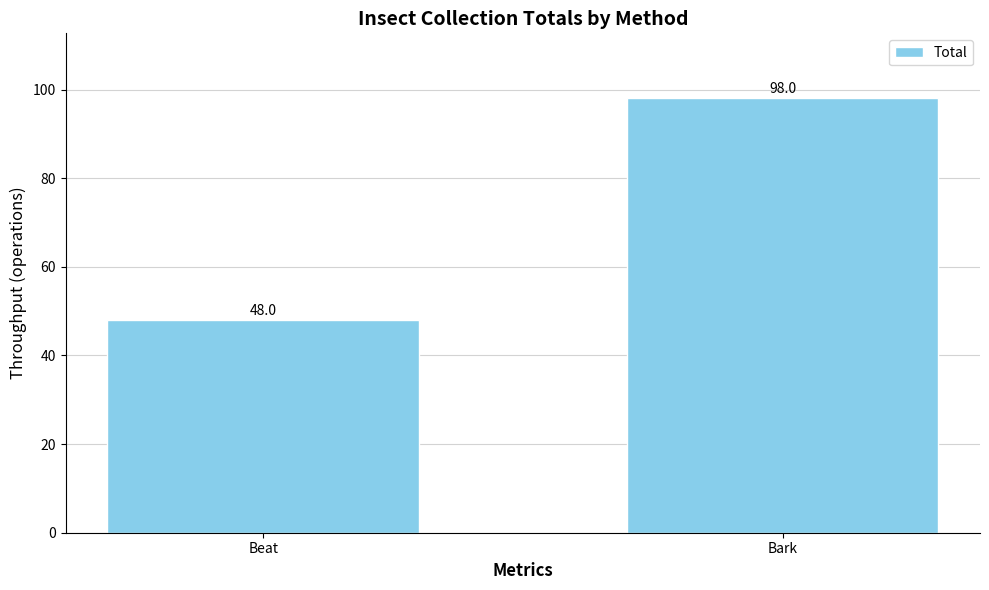

Is it true that the value at Bark is 57?

False